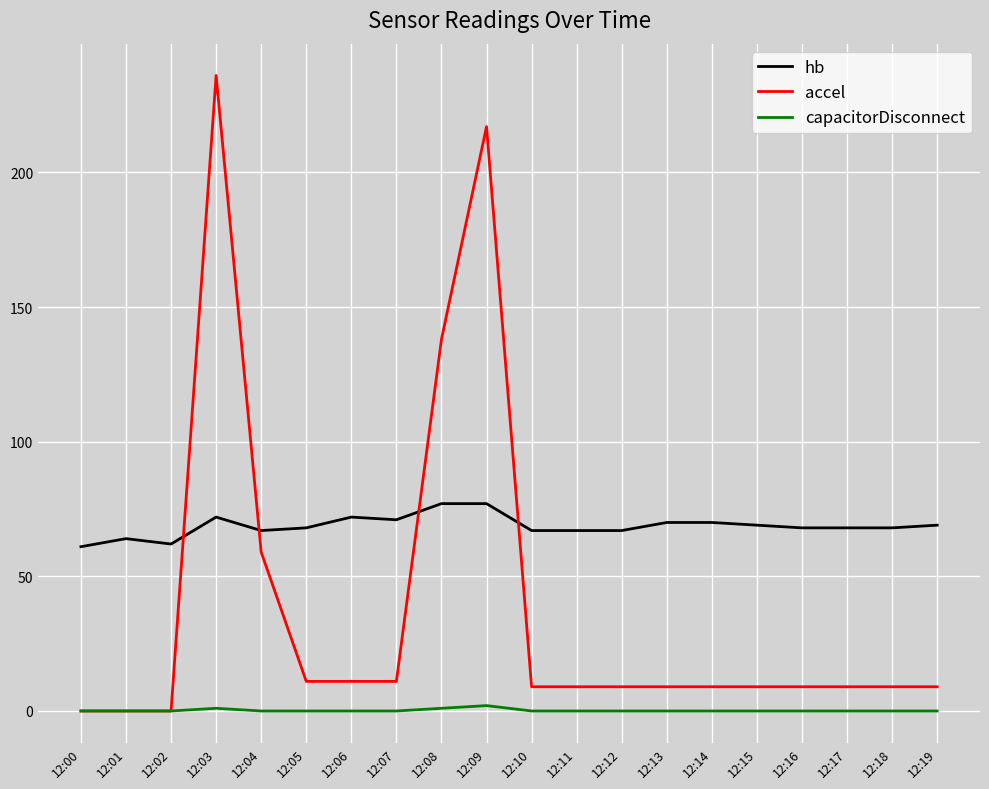

True or false: accel and hb intersect in this chart.

True